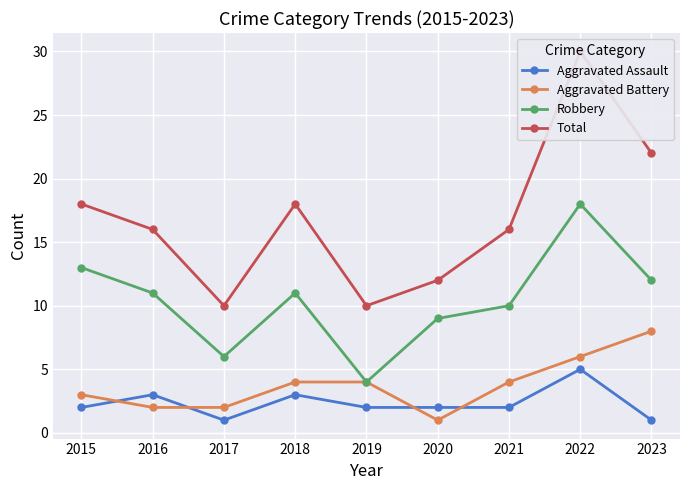

Where is the first local minimum for Robbery?

2017